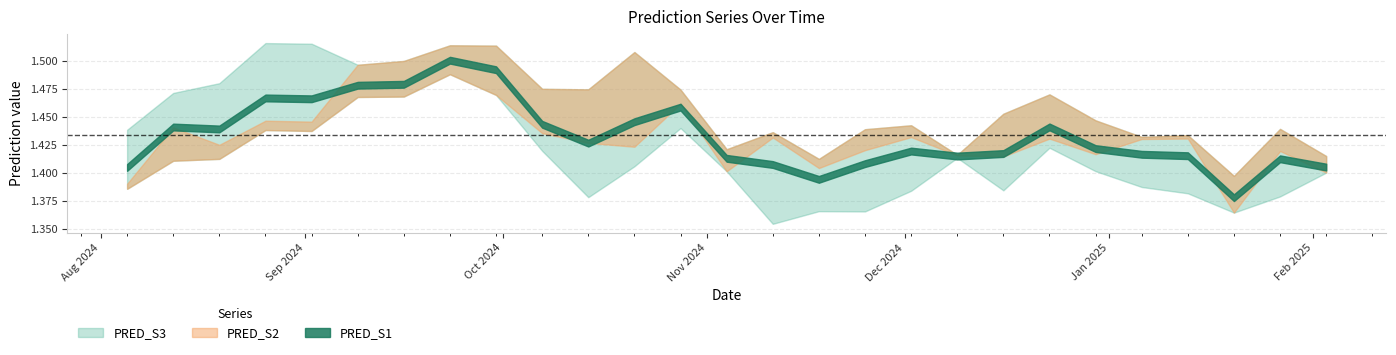

Which label corresponds to the smallest value in the chart?

2024-11-11